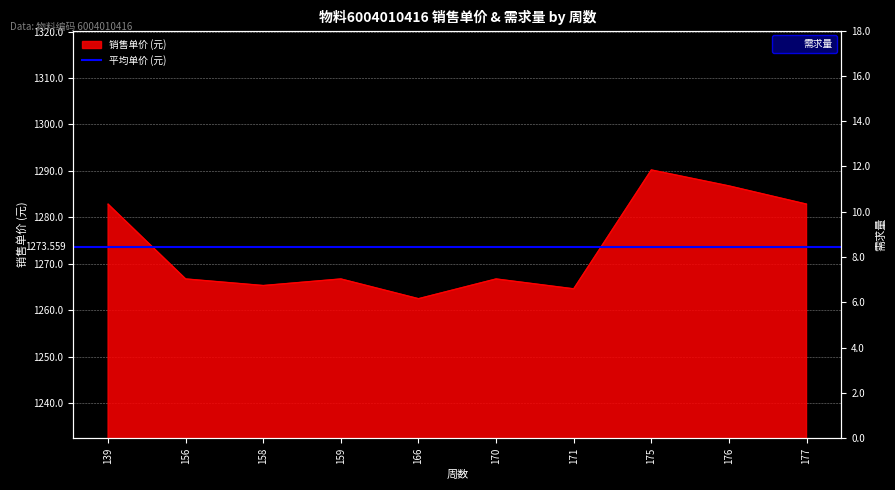

Rank the categories by value from lowest to highest.

166, 171, 158, 156, 159, 170, 139, 177, 176, 175